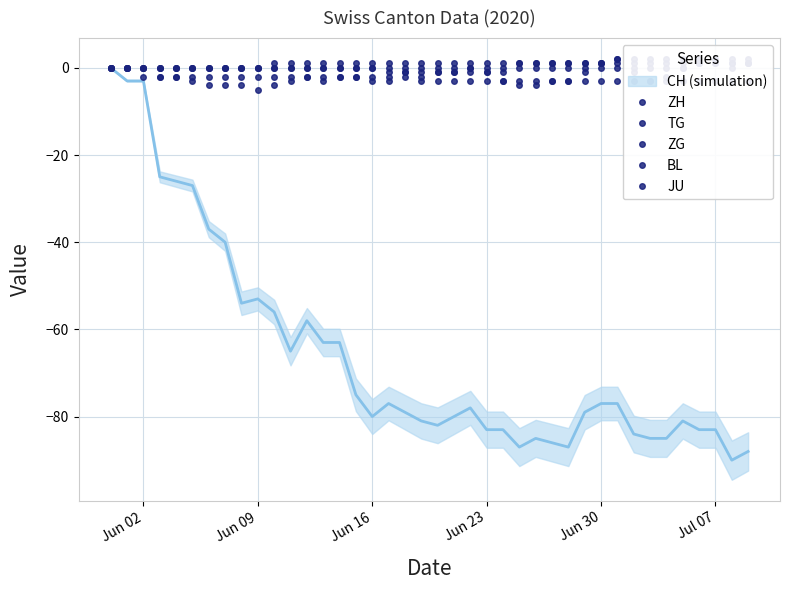

At how many categories does at least one series exceed -1?

40